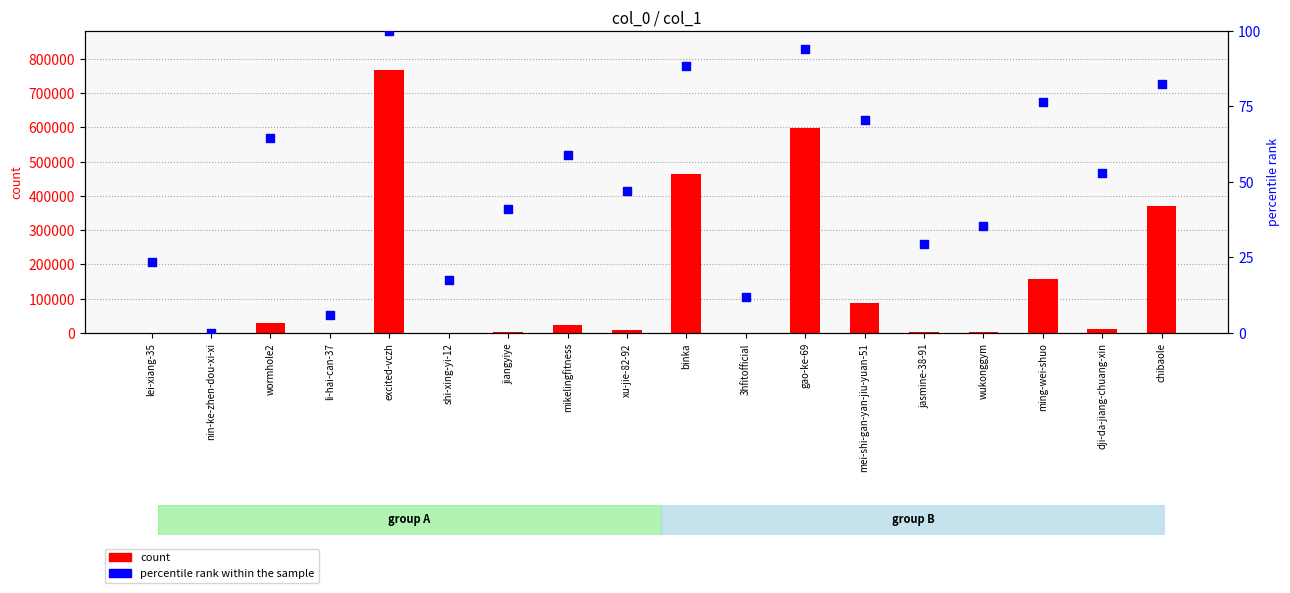

What are all the series names shown in the legend?

count, percentile rank within the sample